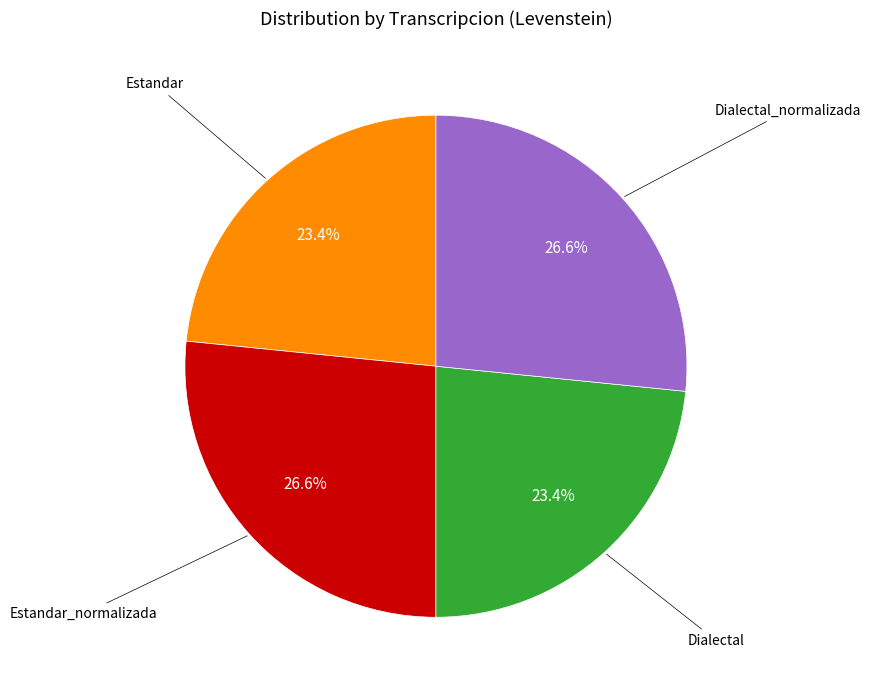

Does any single category account for the majority?

No